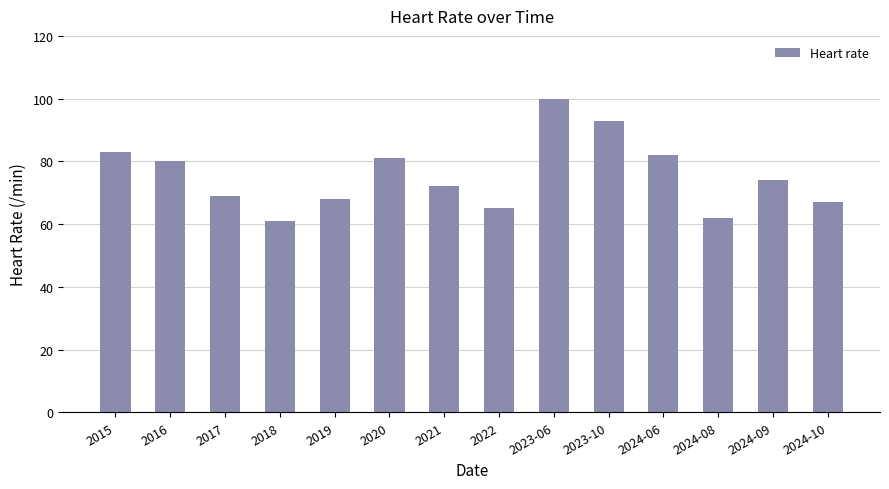

What is the difference between the maximum and minimum values?

39